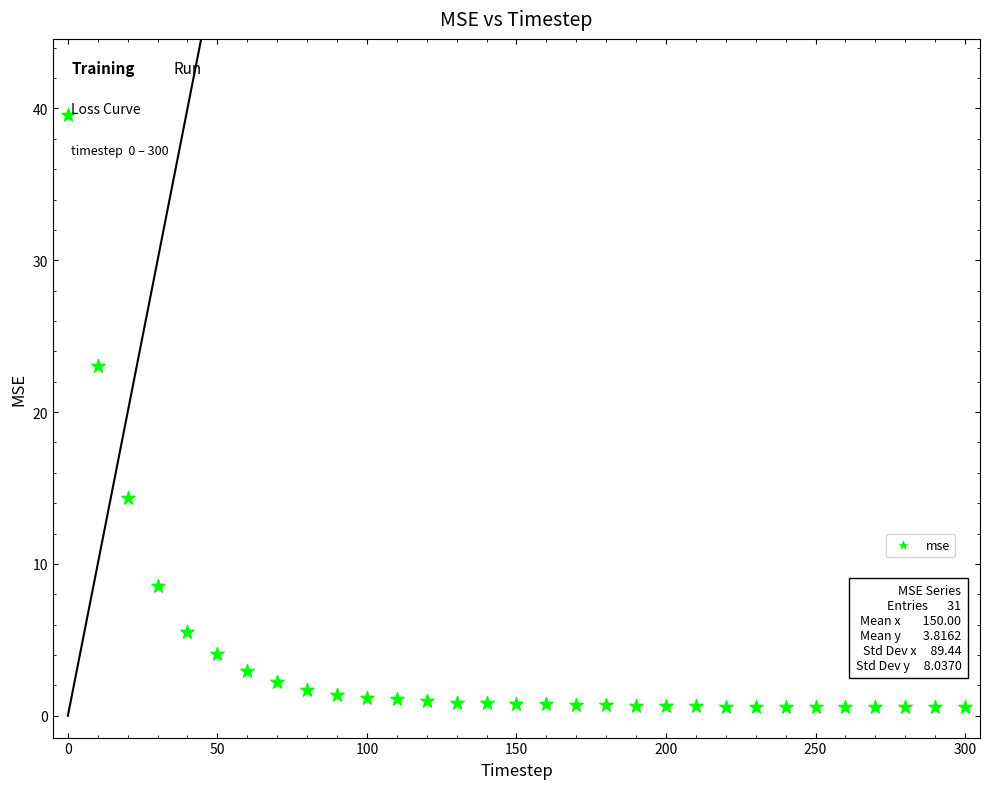

What Y value in the scatter plot is closest to 20?

23.1